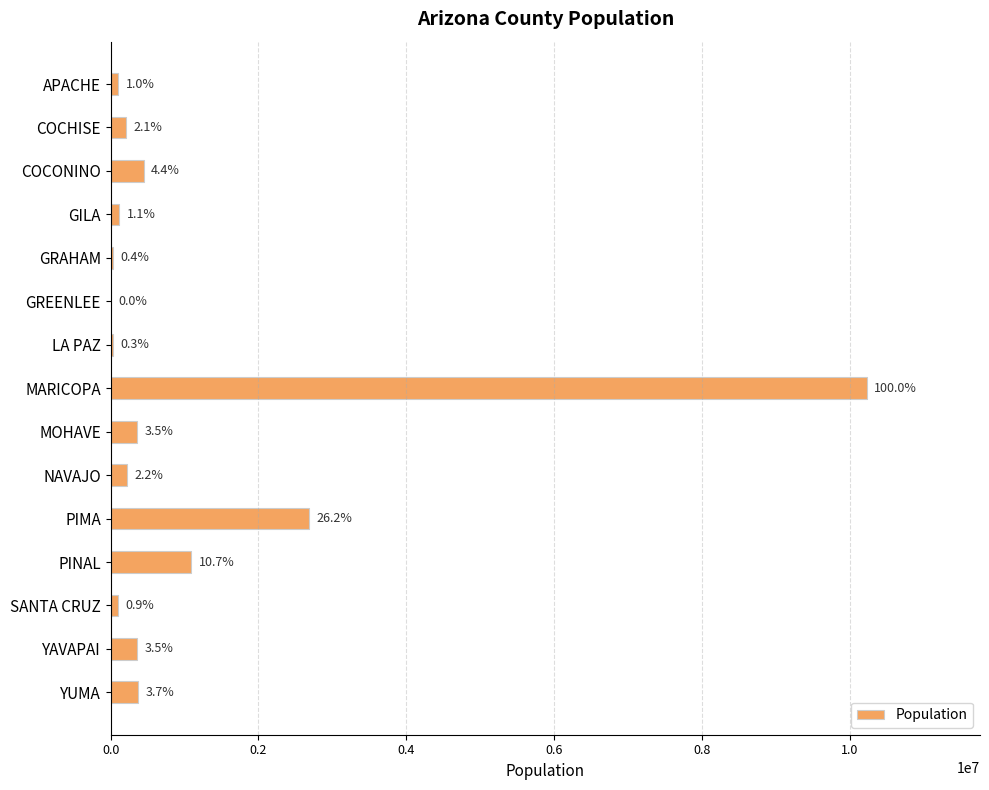

What is the average value?

1091287